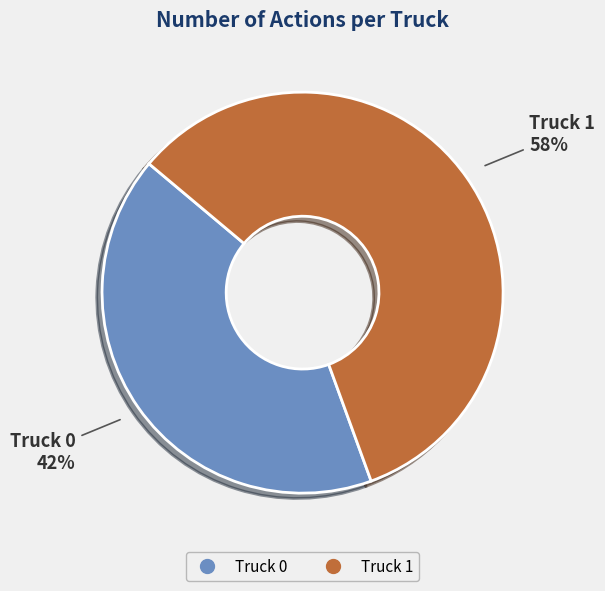

Approximately how many times larger is the value at Truck 0 compared to Truck 1?

0.7